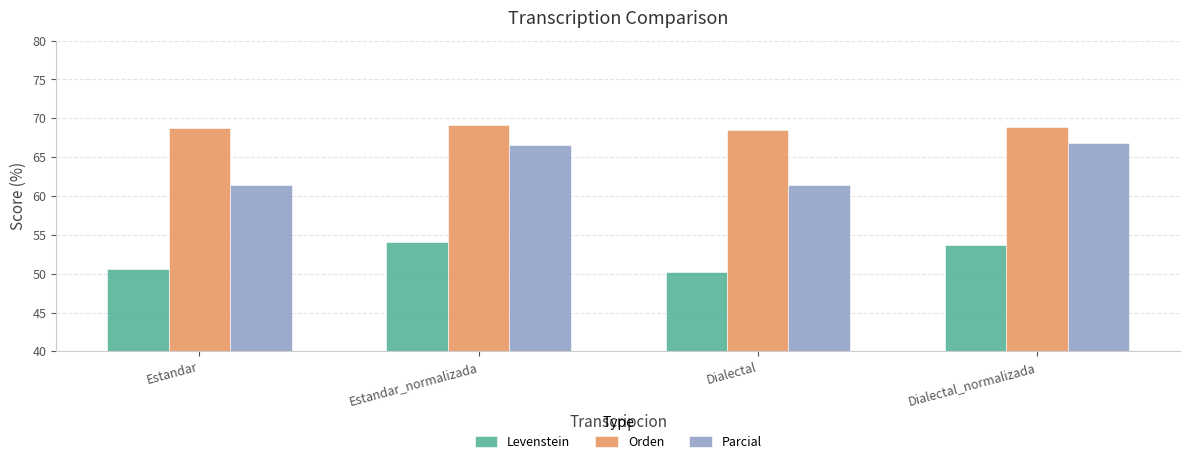

Is it true that Orden equals 68.8 at Dialectal_normalizada?

True